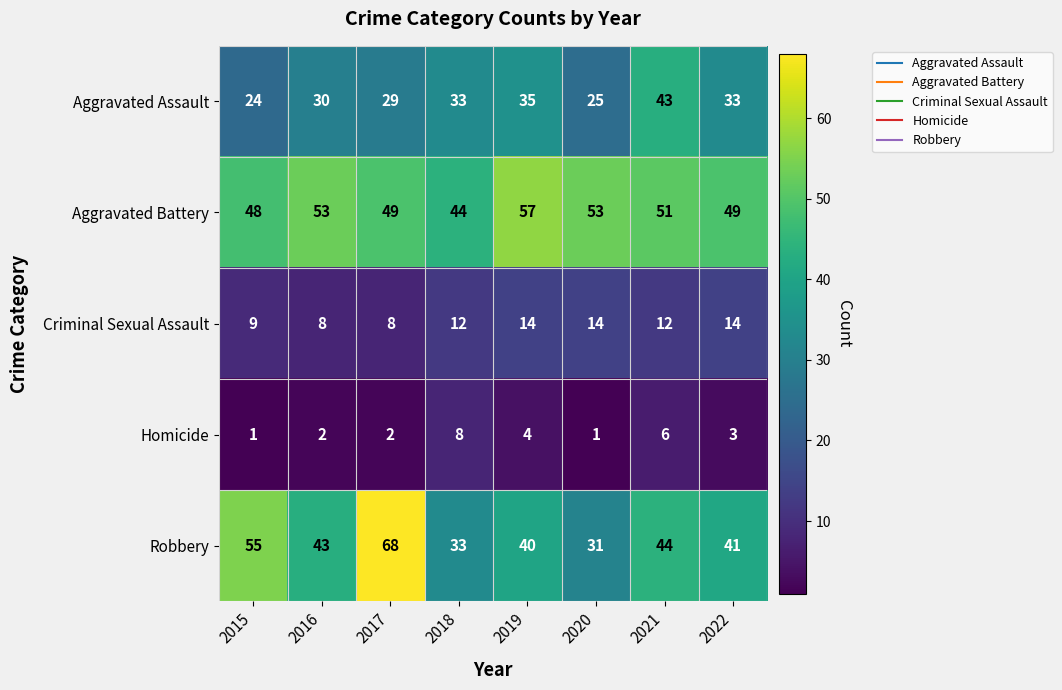

What is the sum of all Robbery values?

355